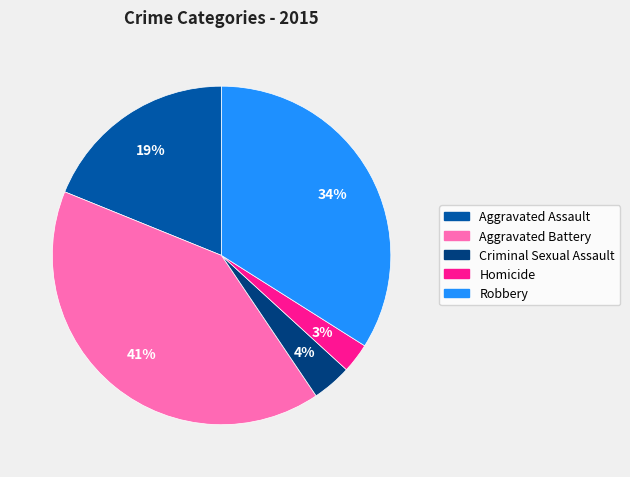

True or false: Robbery accounts for 20% of the total.

False